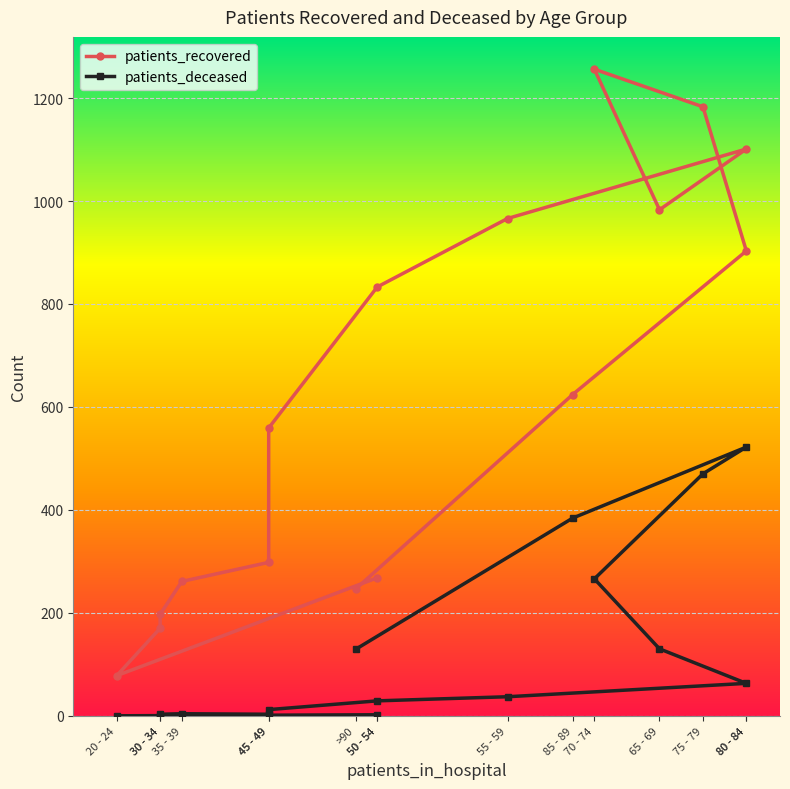

At how many categories does at least one series exceed 652?

7